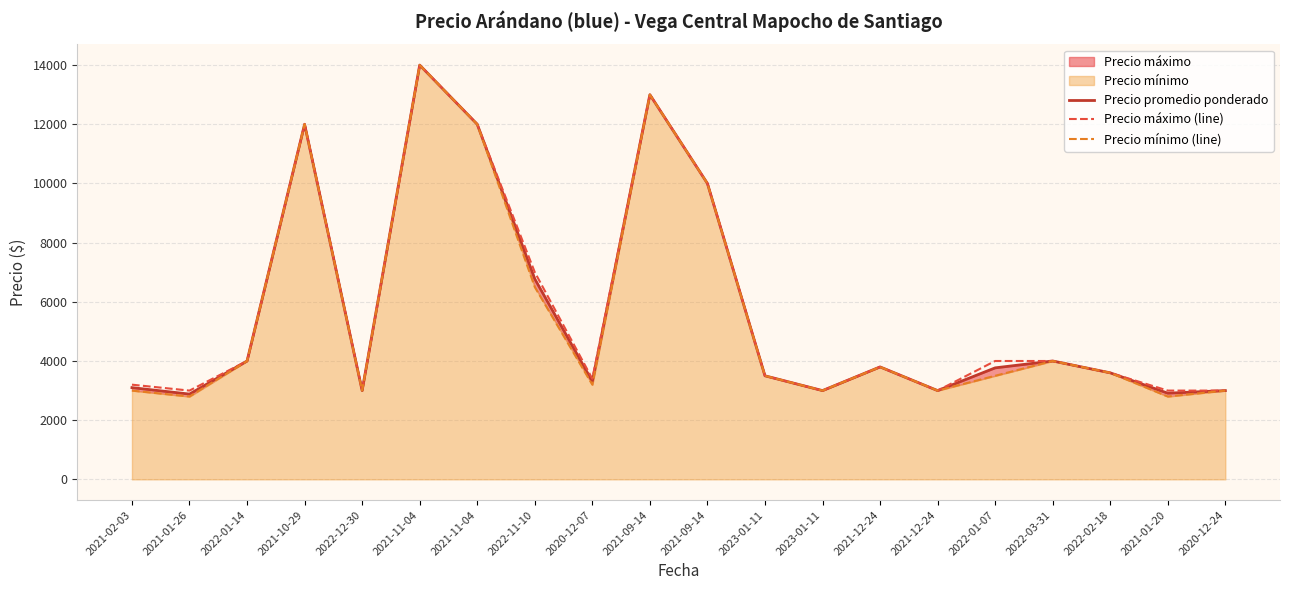

True or false: Precio máximo (line) and Precio mínimo (line) cross at least once.

False